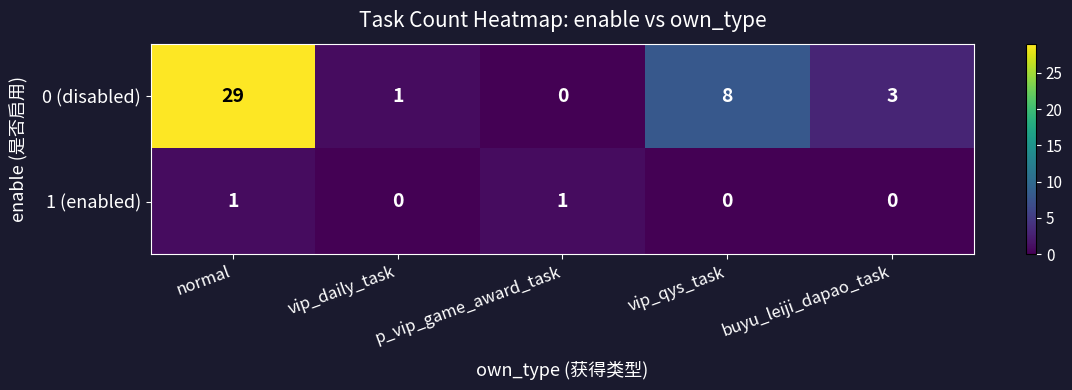

List the series in order of their peak value, highest first.

row_0, row_1